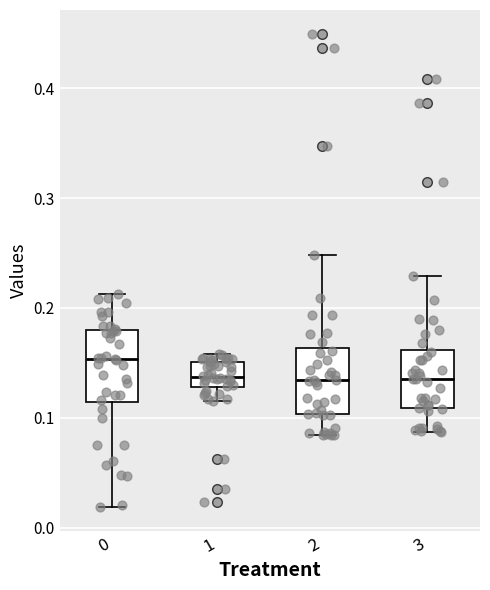

Reading left to right, read every box against the y-axis: the position of its median line, the range the box covers, and the ends of its whiskers. The values are not printed on the chart, so give them approximately, as read against the axis.

0: median 0.15, box 0.11 to 0.18, whiskers 0.02 to 0.21
1: median 0.14, box 0.13 to 0.15, whiskers 0.12 to 0.16
2: median 0.13, box 0.10 to 0.16, whiskers 0.08 to 0.25
3: median 0.14, box 0.11 to 0.16, whiskers 0.09 to 0.23